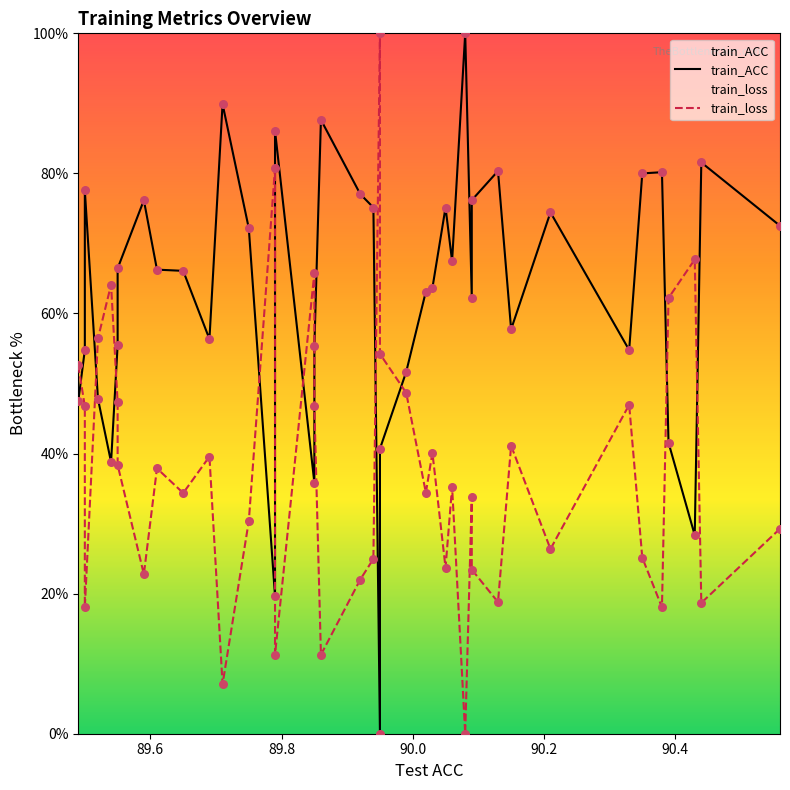

Which series has the largest total across all categories?

train_ACC